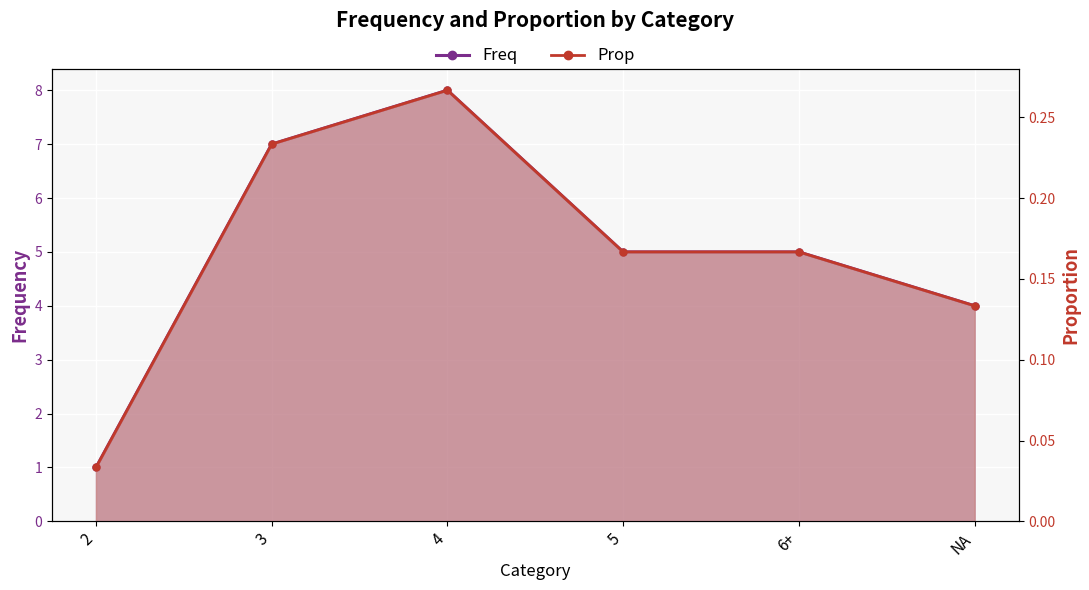

List the labels in order of Prop value, largest first.

4, 3, 5, 6+, NA, 2